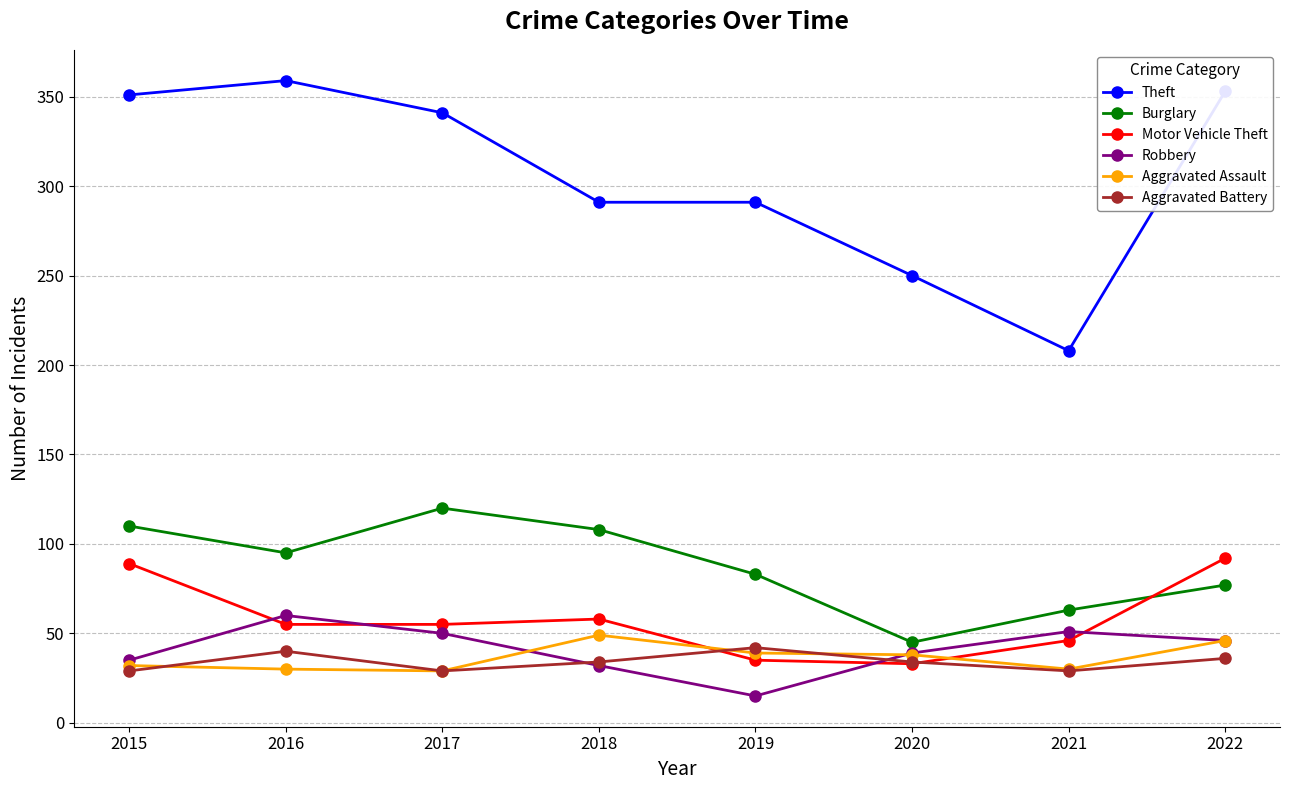

What is the value of the Theft point at the 6th from the left?

250